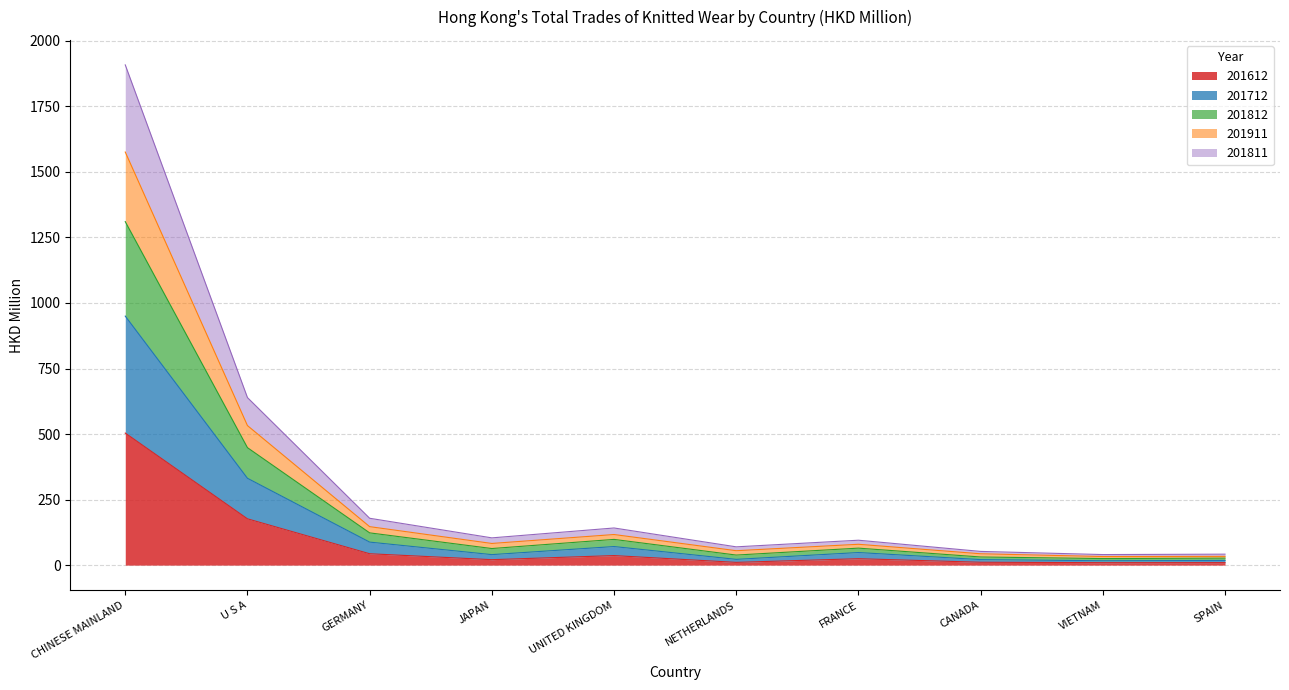

At how many categories does at least one series exceed 1174?

1